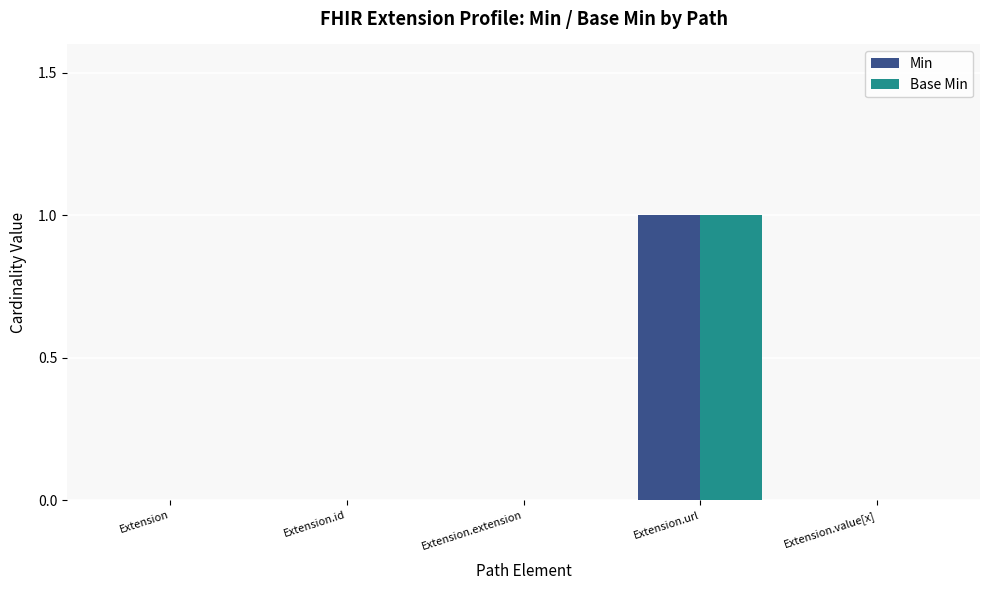

What is the approximate value of Base Min at Extension.url?

1